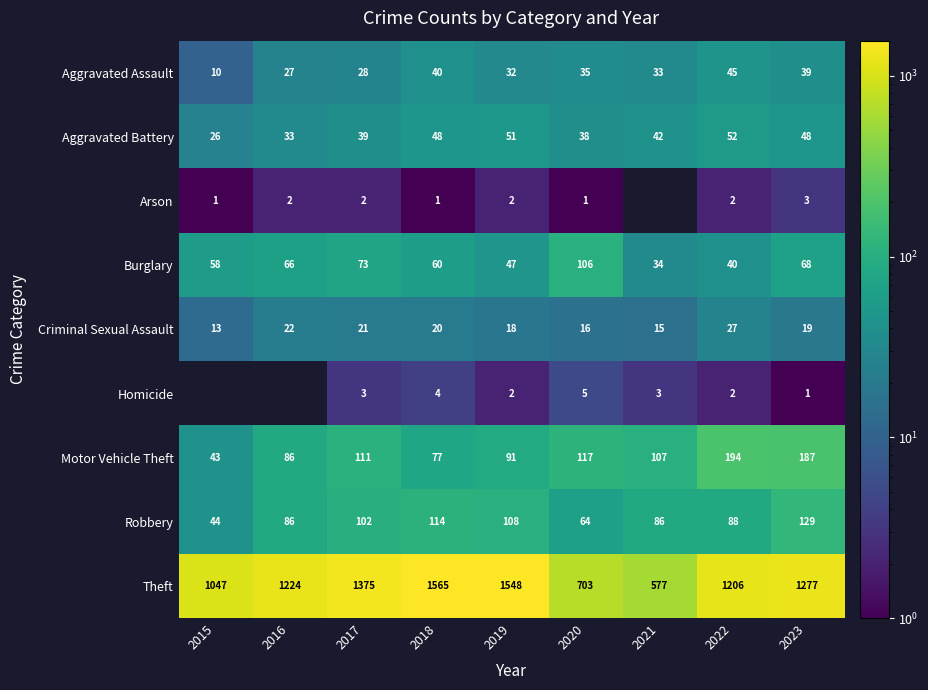

The Burglary series shows 23.5 at 2018. True or false?

False